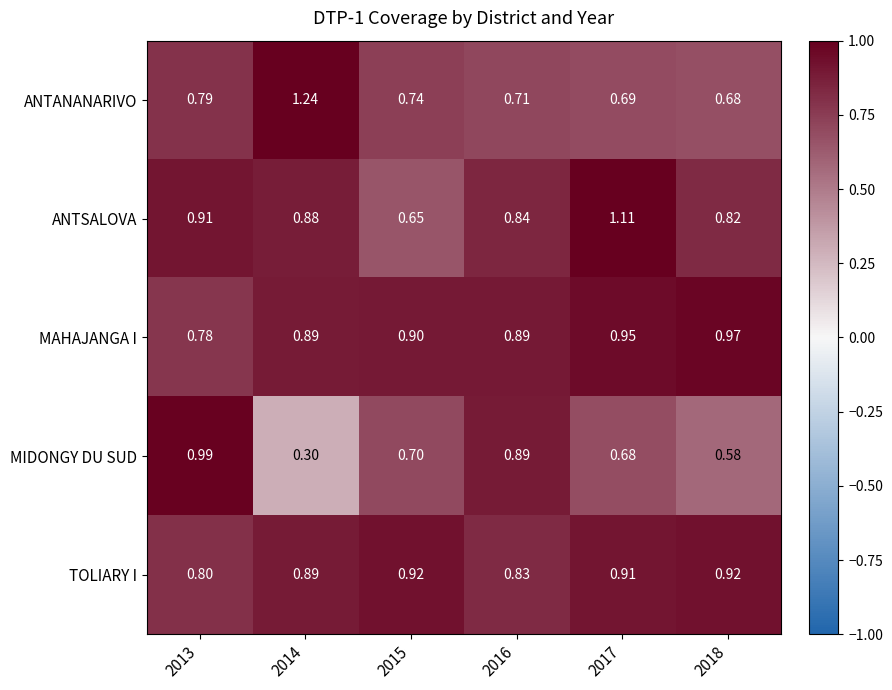

Which series has the largest total across all categories?

MAHAJANGA I